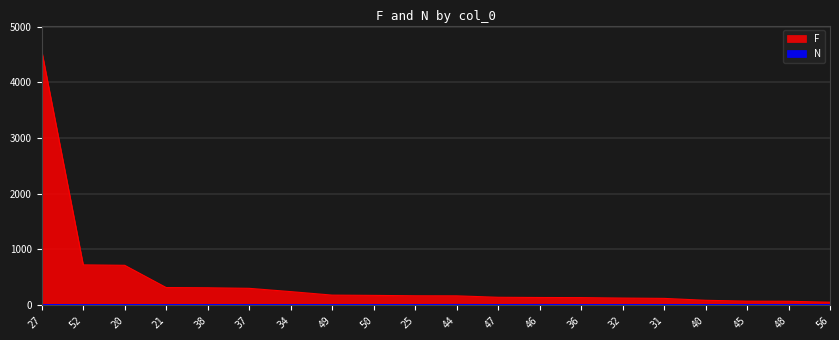

Read the F value at 34, to the nearest 10.

240